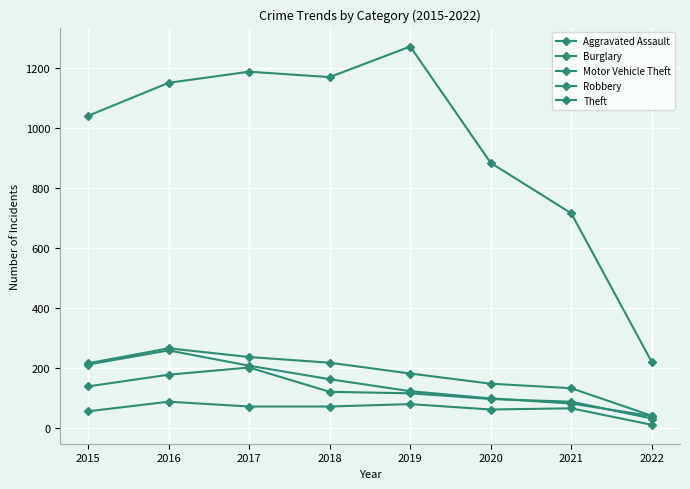

True or false: Aggravated Assault has a value of 56 at 2015.

True